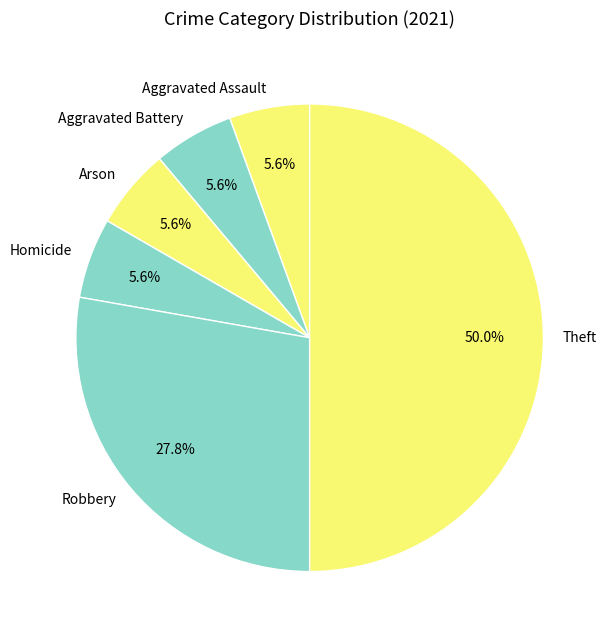

Is Homicide the majority of the pie?

No